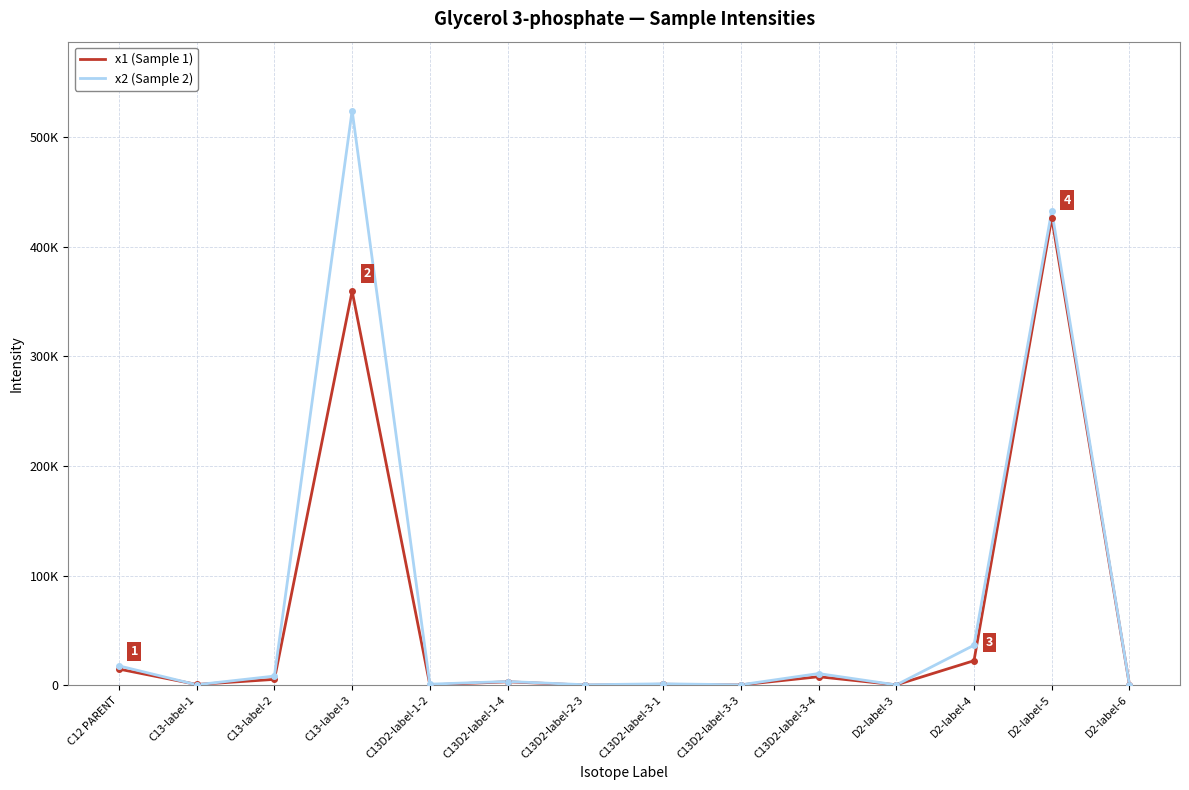

Which label corresponds to the largest value in the chart?

C13-label-3